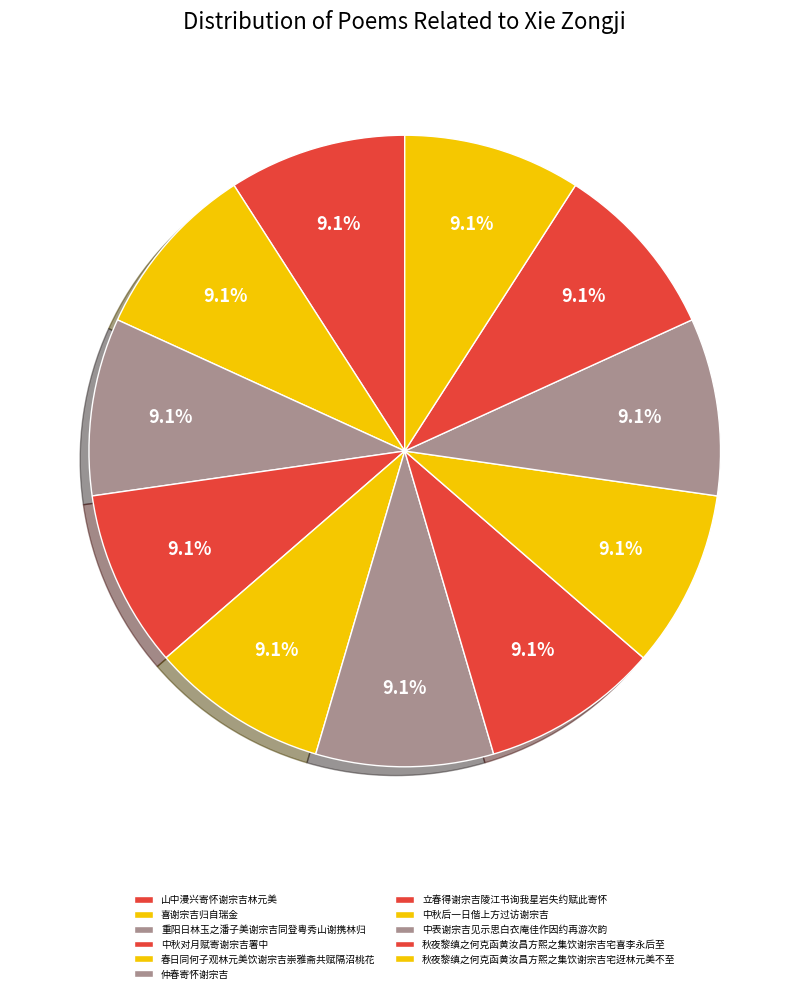

How many segments does this pie chart have?

11